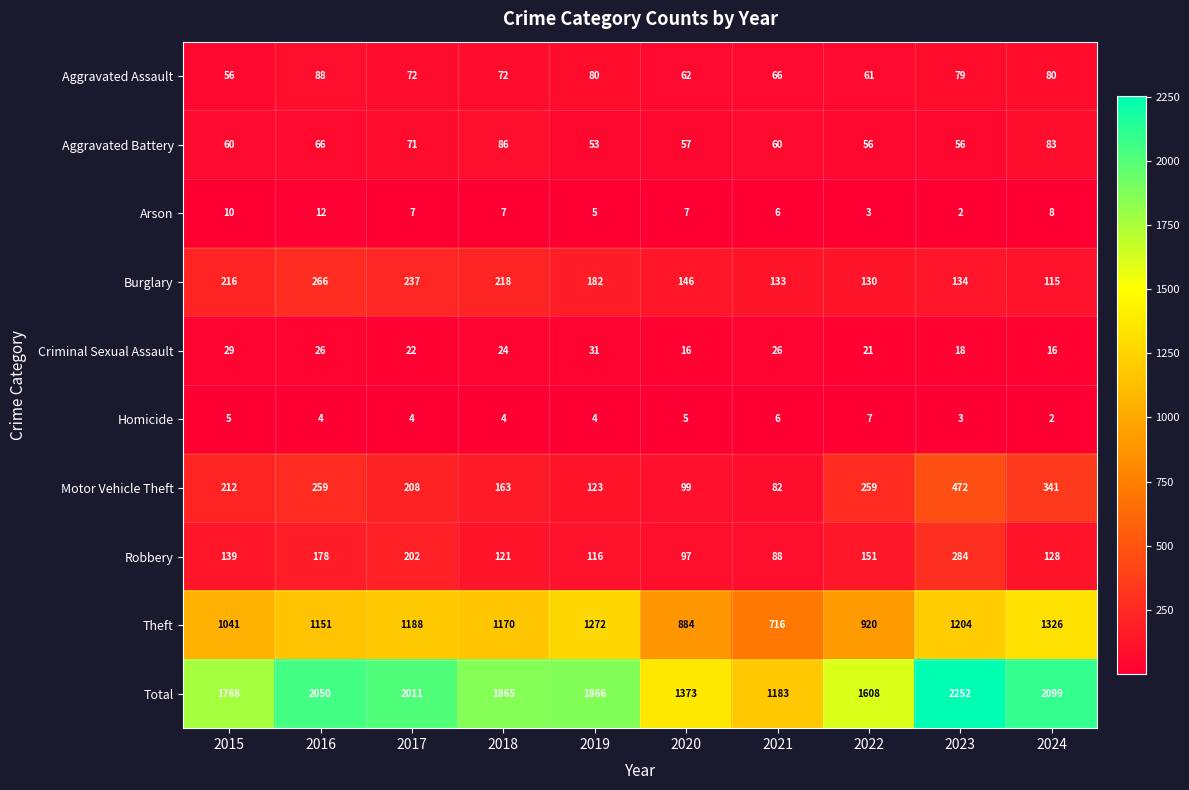

At 2015, list the series in order from smallest to largest.

Homicide, Arson, Criminal Sexual Assault, Aggravated Assault, Aggravated Battery, Robbery, Motor Vehicle Theft, Burglary, Theft, Total